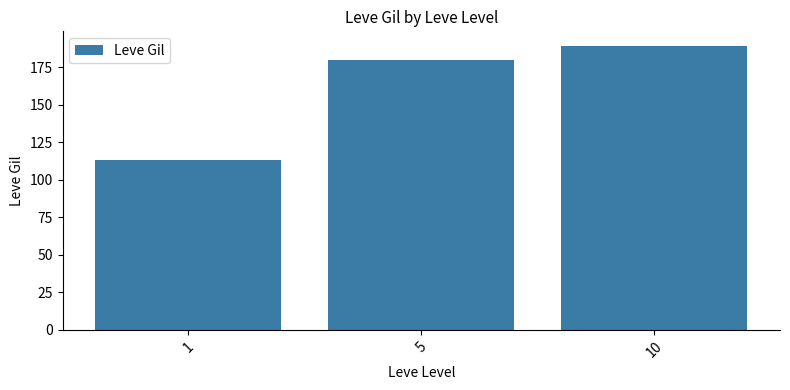

Reading left to right, transcribe all the data shown in this chart.

113.3	180.0	189.5